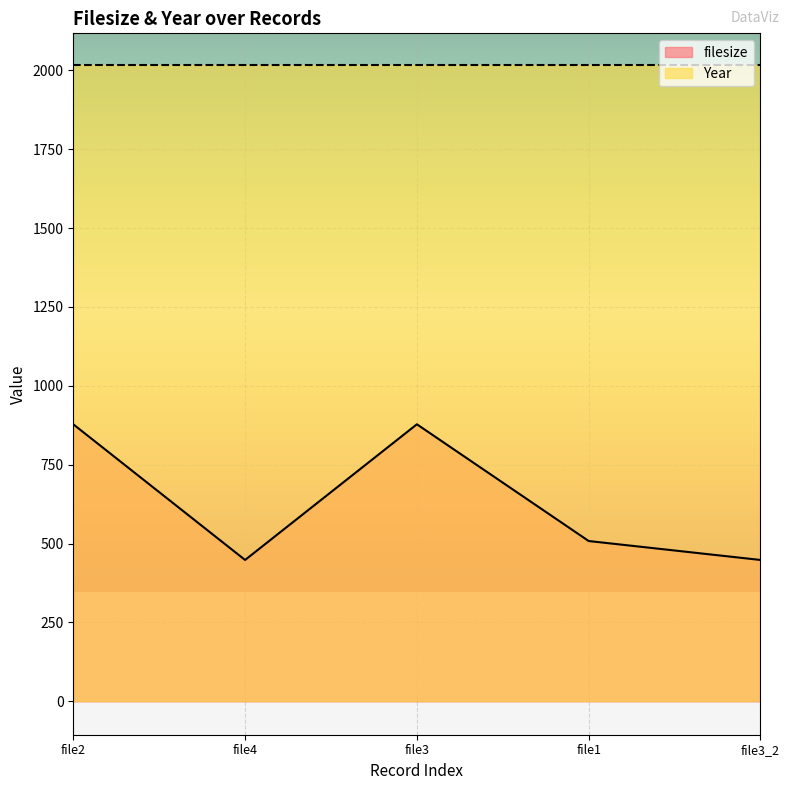

At which category does the chart reach its minimum across all series?

file4